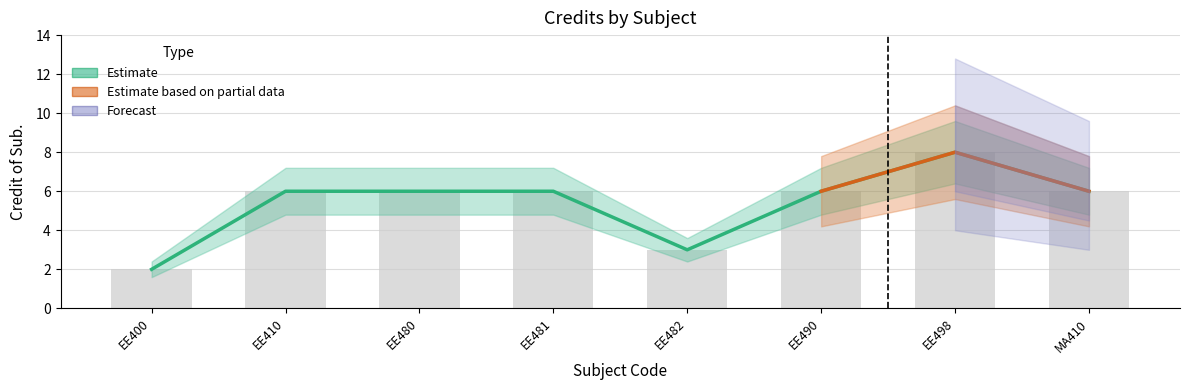

What is the smallest value displayed?

2